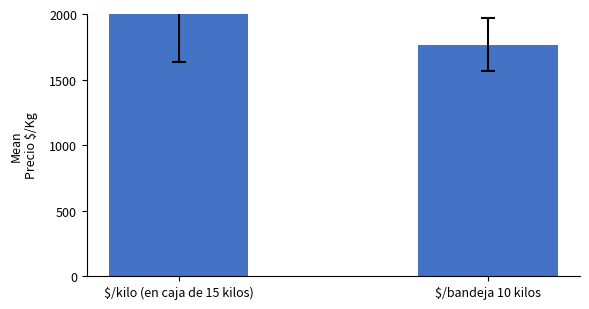

Approximately how many times larger is the value at $/bandeja 10 kilos compared to $/kilo (en caja de 15 kilos)?

0.8